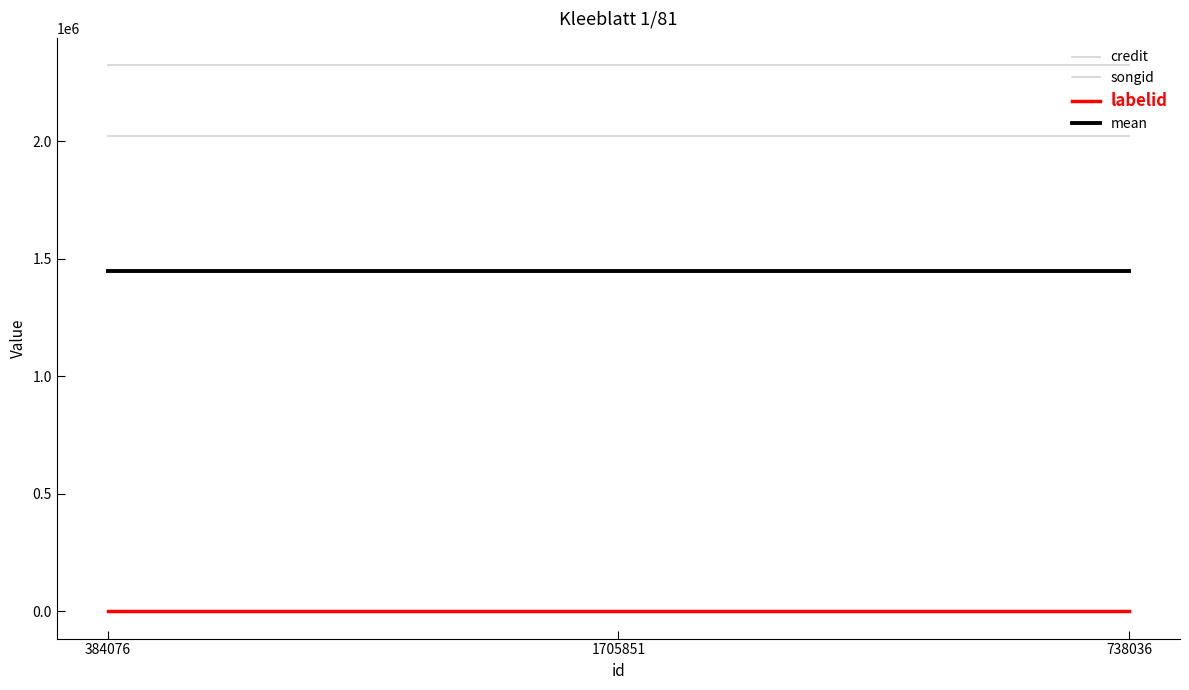

True or false: credit has a value of 2323068.0 at 1705851.

True